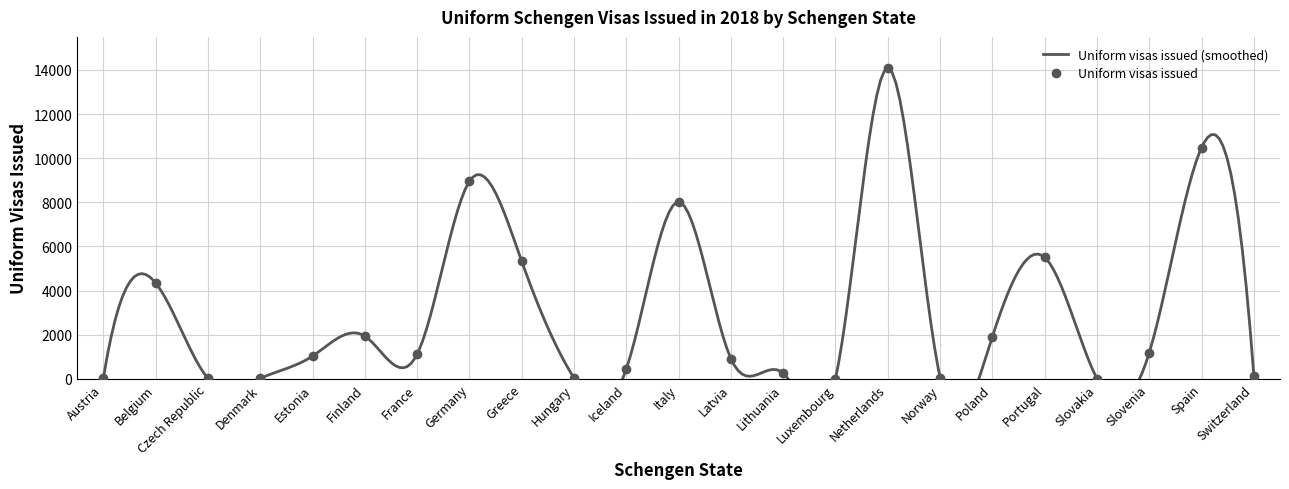

What is the difference between the second highest and second lowest values?

10482